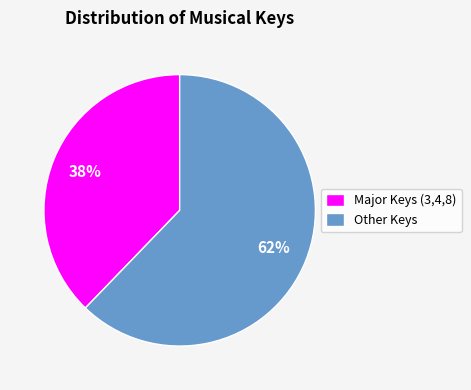

Count the number of slices in the pie.

2